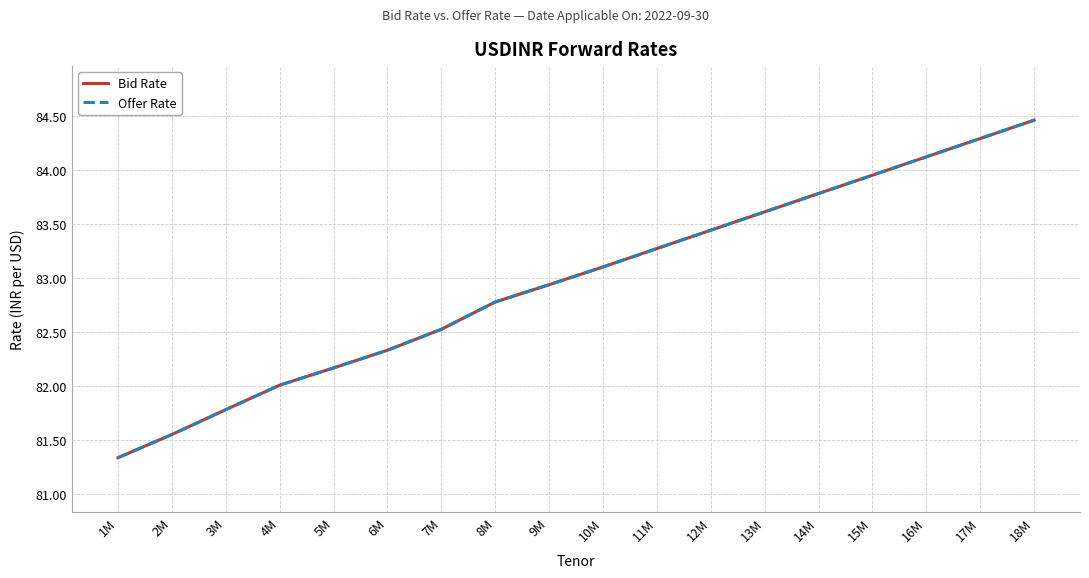

Reading left to right, list all the values displayed in this chart.

Bid Rate: 81.3	81.6	81.8	82.0	82.2	82.3	82.5	82.8	82.9	83.1	83.3	83.4	83.6	83.8	84.0	84.1	84.3	84.5
Offer Rate: 81.3	81.6	81.8	82.0	82.2	82.3	82.5	82.8	82.9	83.1	83.3	83.4	83.6	83.8	84.0	84.1	84.3	84.5